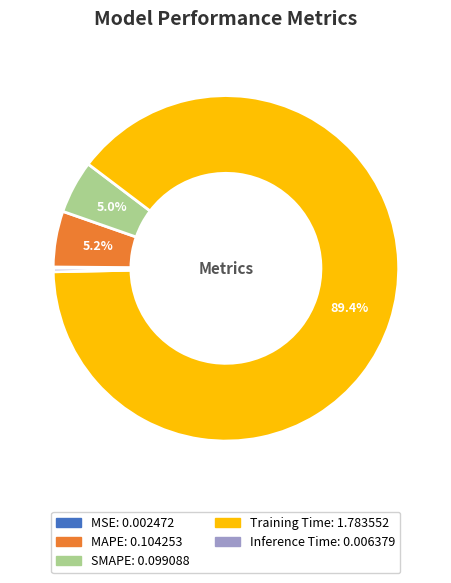

The Inference Time slice represents 11% of the pie. True or false?

False